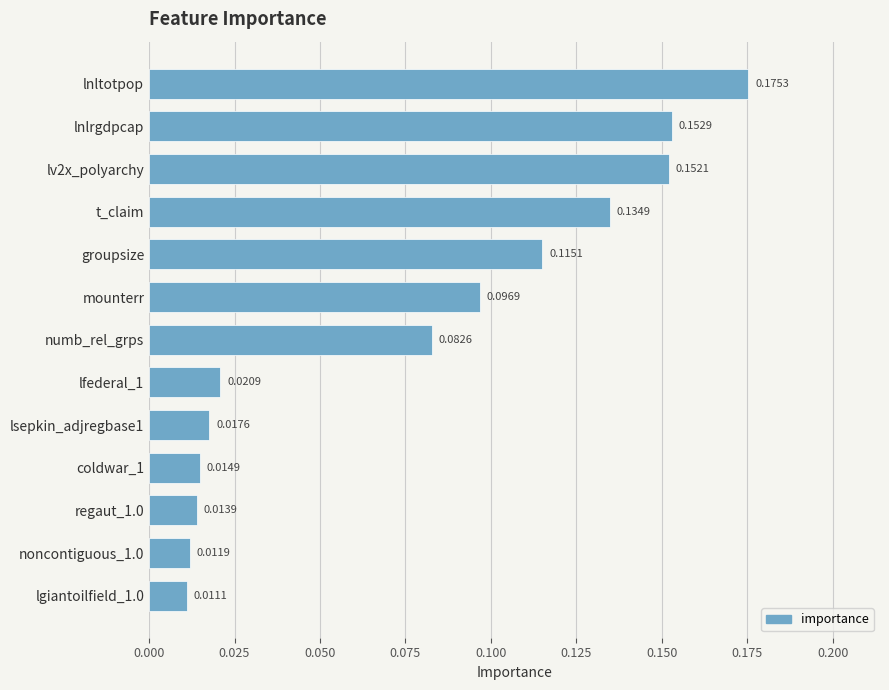

Rank the categories by value from lowest to highest.

lgiantoilfield_1.0, noncontiguous_1.0, regaut_1.0, coldwar_1, lsepkin_adjregbase1, lfederal_1, numb_rel_grps, mounterr, groupsize, t_claim, lv2x_polyarchy, lnlrgdpcap, lnltotpop